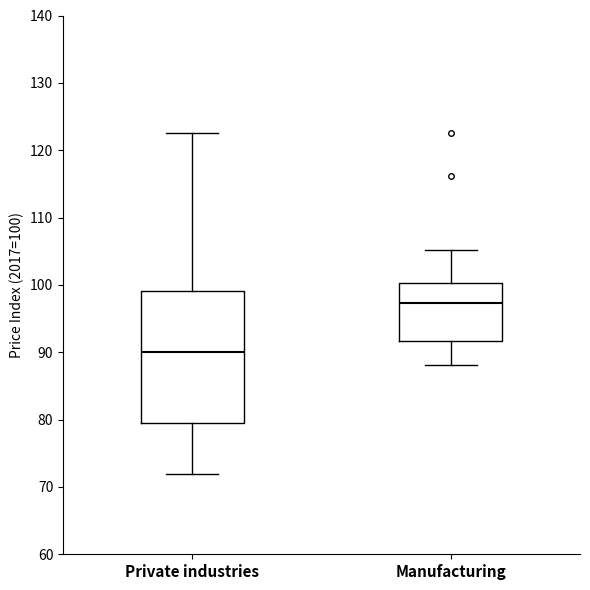

Reading left to right, read every box against the y-axis: the position of its median line, the range the box covers, and the ends of its whiskers. The values are not printed on the chart, so give them approximately, as read against the axis.

Private industries: median 90, box 79 to 99, whiskers 72 to 123
Manufacturing: median 97, box 92 to 100, whiskers 88 to 105